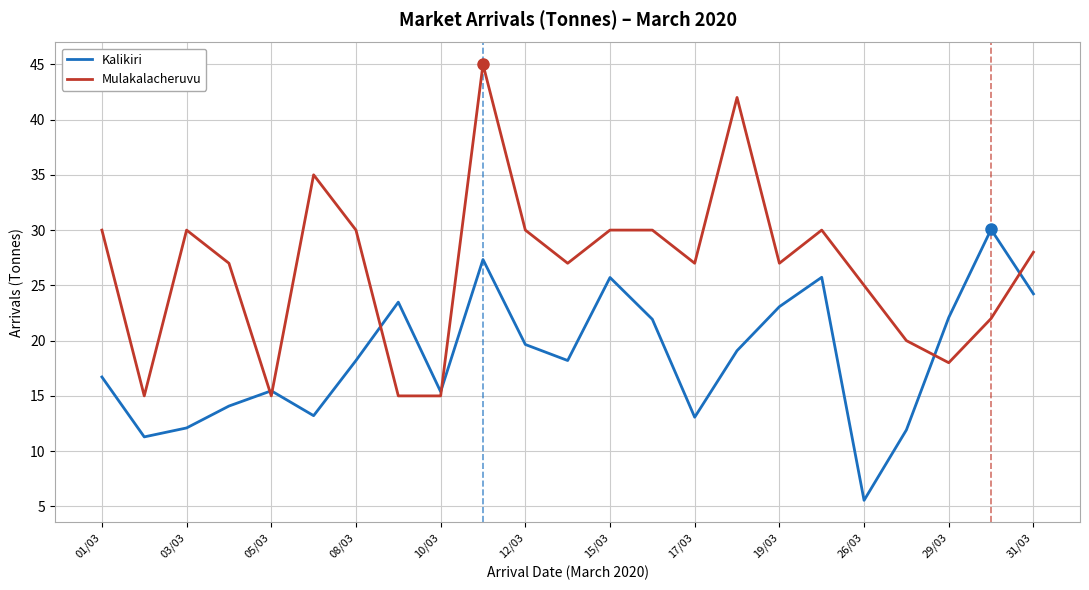

List the series in order of their overall mean, highest first.

Mulakalacheruvu, Kalikiri